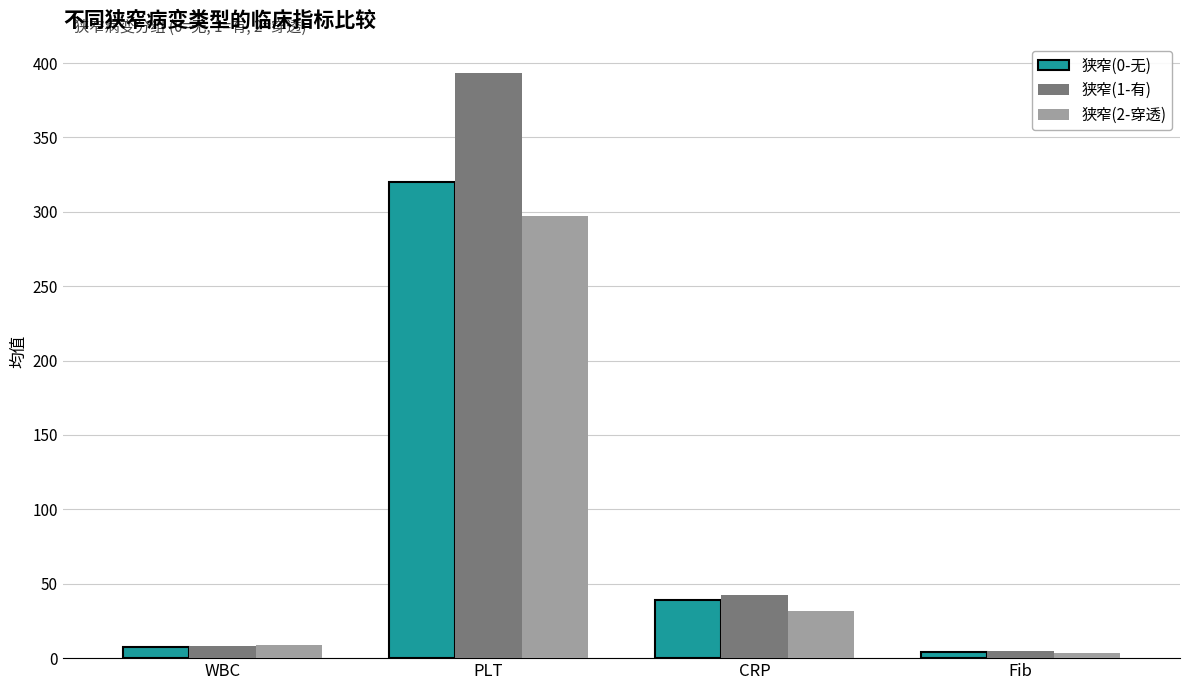

What is the label of the 2nd bar from the left?

PLT